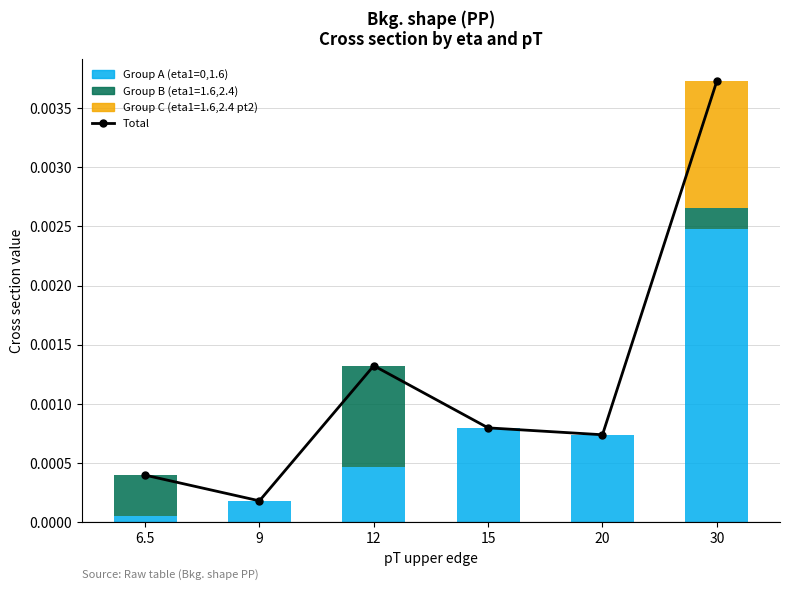

How many interior local peaks does the Total series have?

1